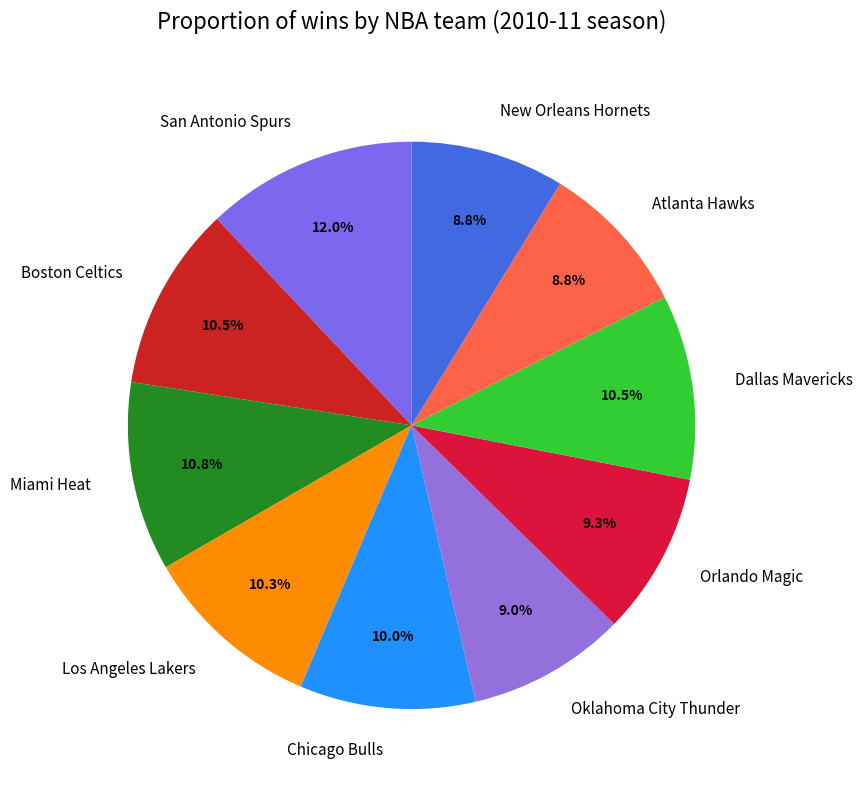

What percentage is the Miami Heat slice, to the nearest percent?

11%